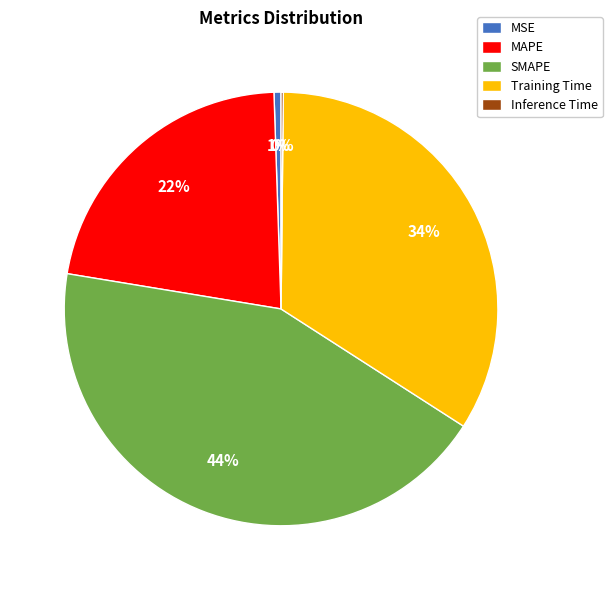

Is there a majority slice in this chart?

No